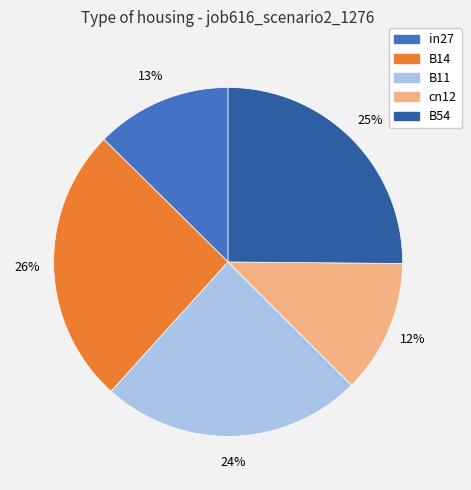

The cn12 slice represents 12% of the pie. True or false?

True